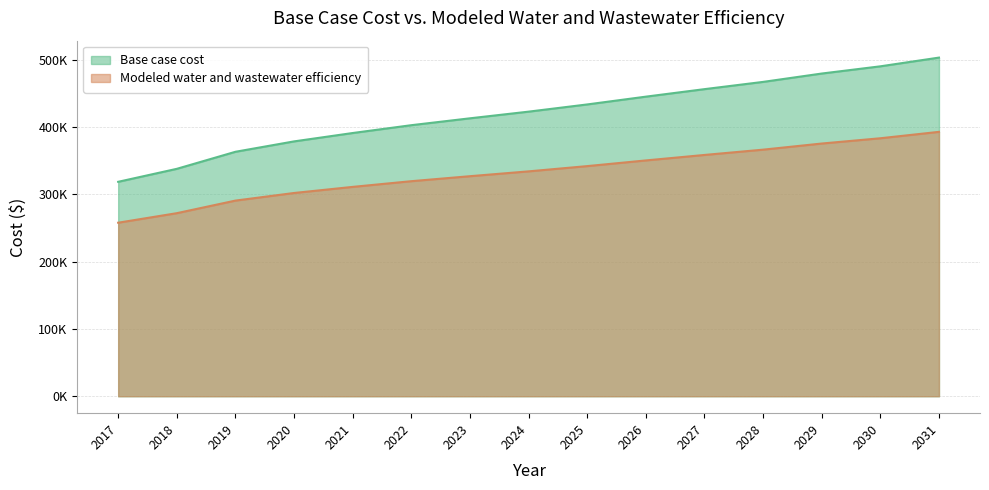

What is the greatest value displayed?

503367.5